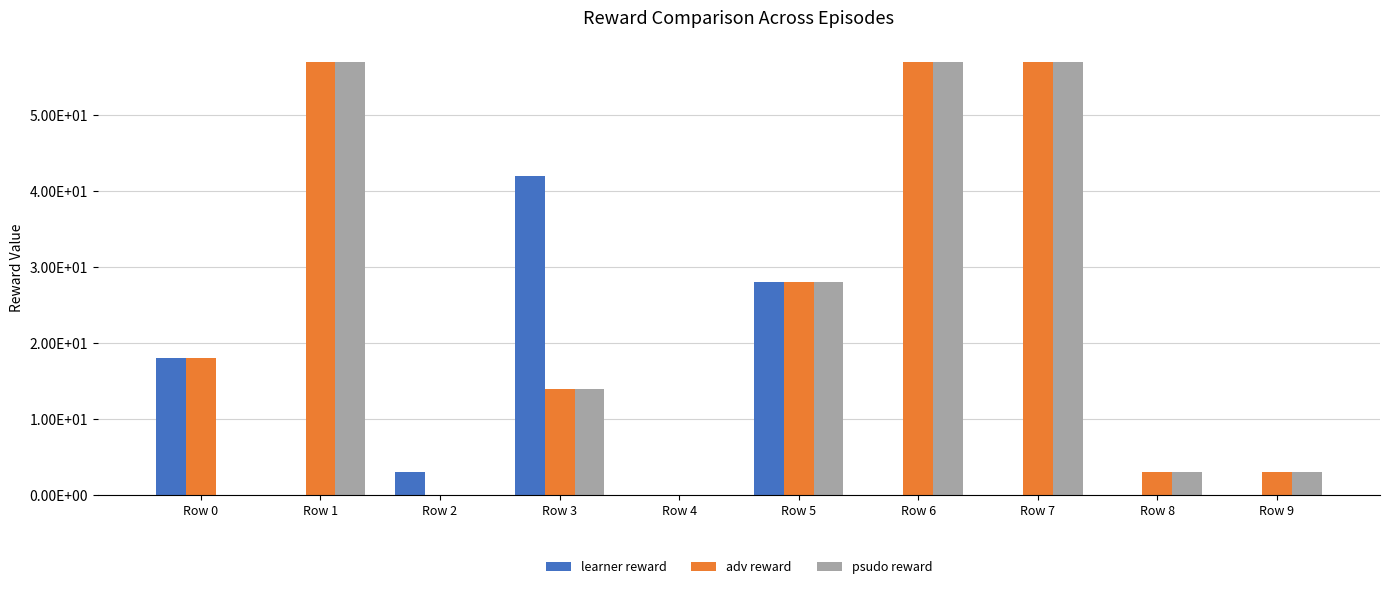

What is the sum of all learner reward values?

91